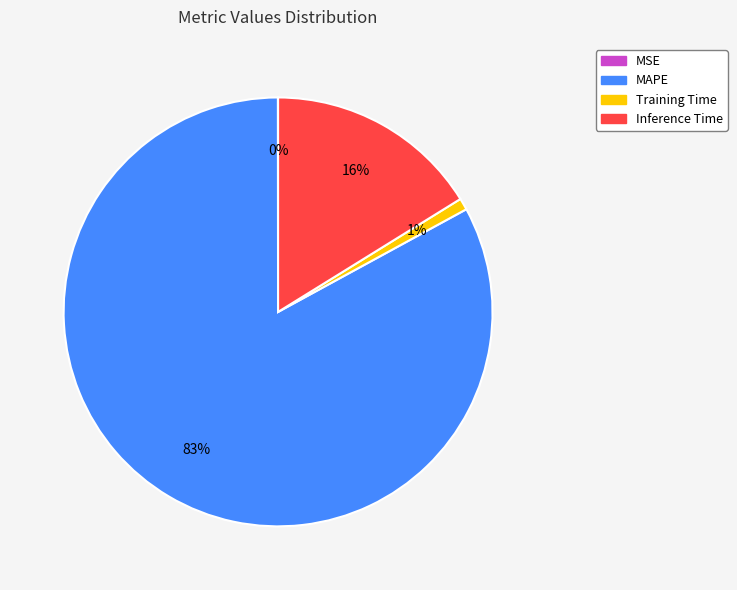

Is the sum of MAPE and Inference Time greater than half?

Yes